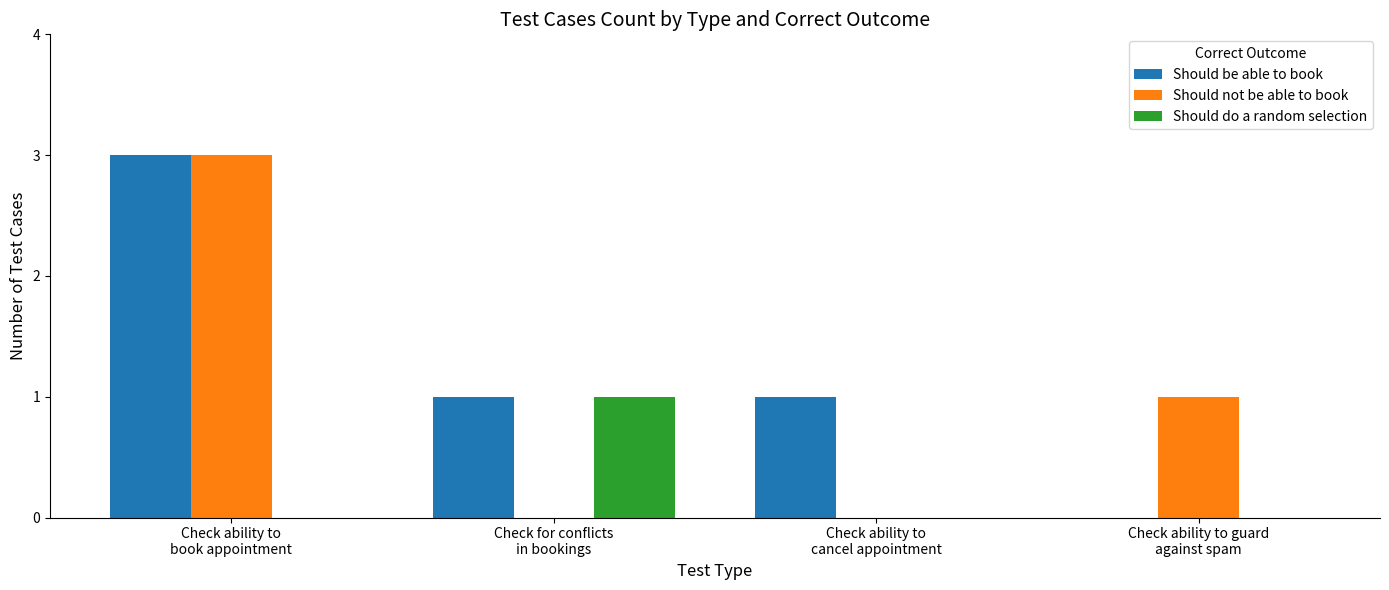

Are the bars horizontal?

No